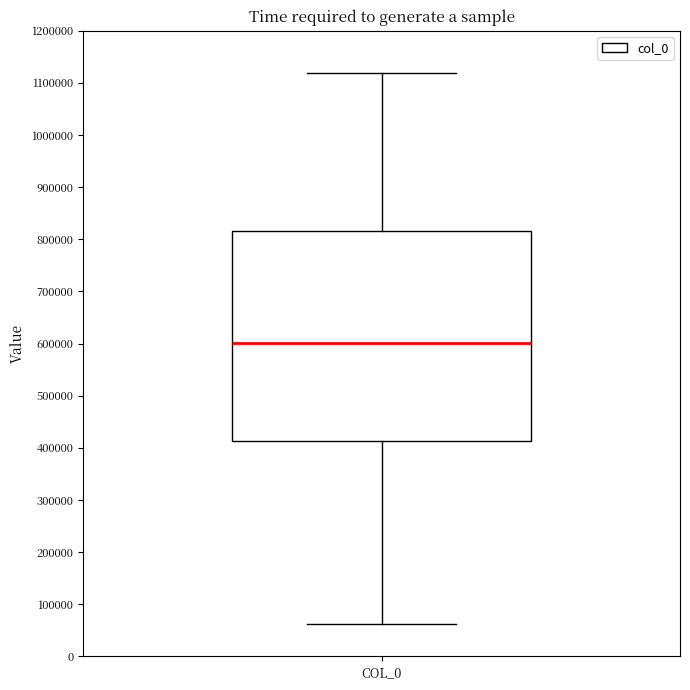

Read this box plot against the y-axis: the position of the median line, the range covered by the box, and the ends of both whiskers. The values are not printed on the chart, so give them approximately, as read against the axis.

median 600000, box 410000 to 820000, whiskers 60000 to 1120000